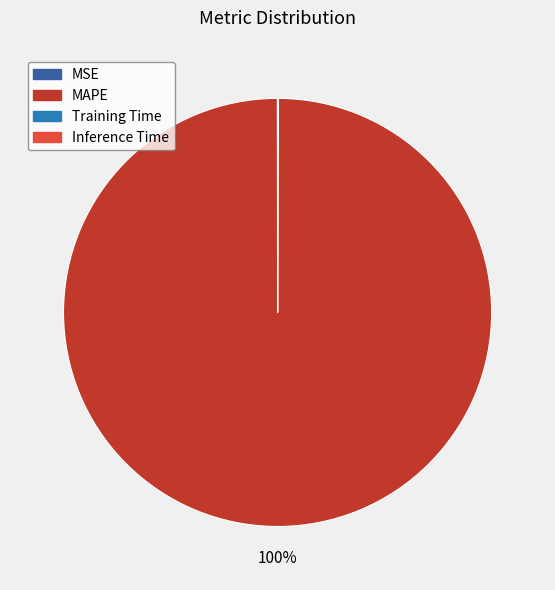

Is there any slice that represents more than half of the pie?

Yes